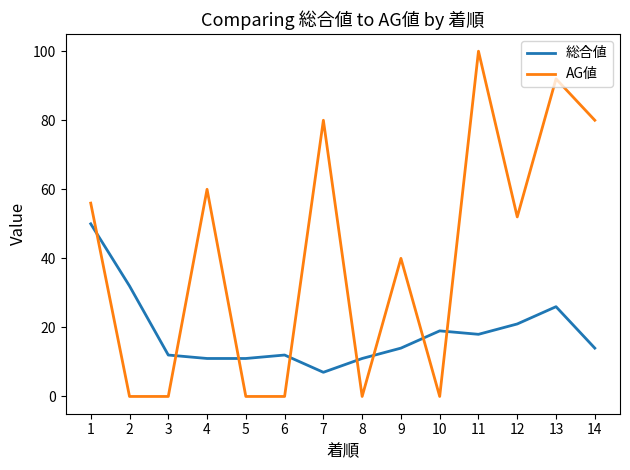

What is the average value of the 総合値 series?

18